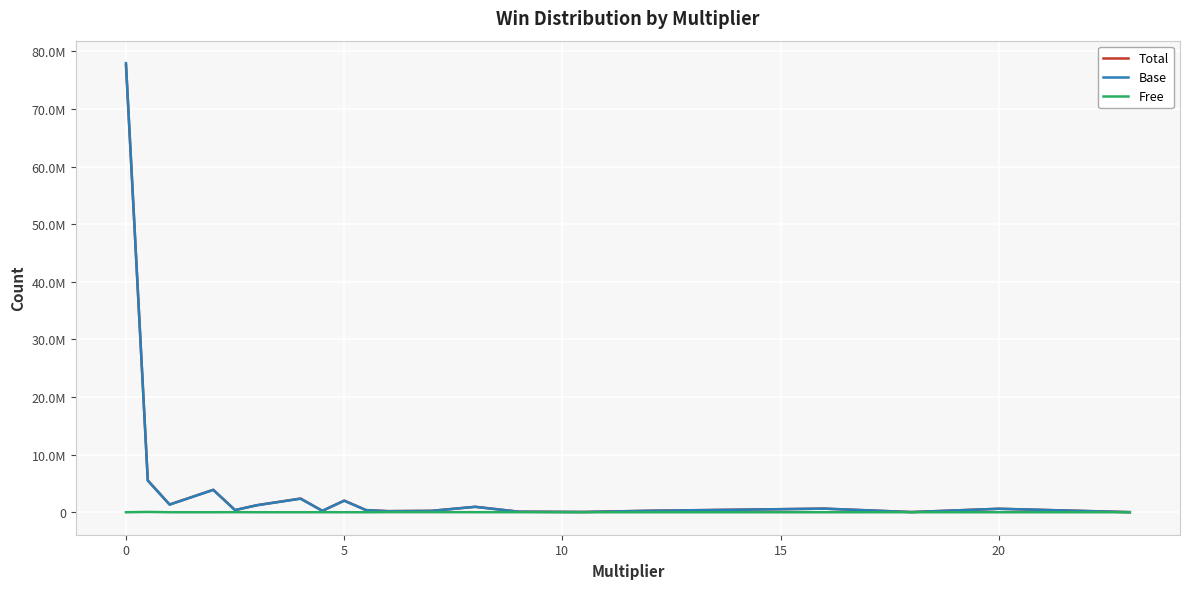

Does the chart have visible grid lines?

Yes